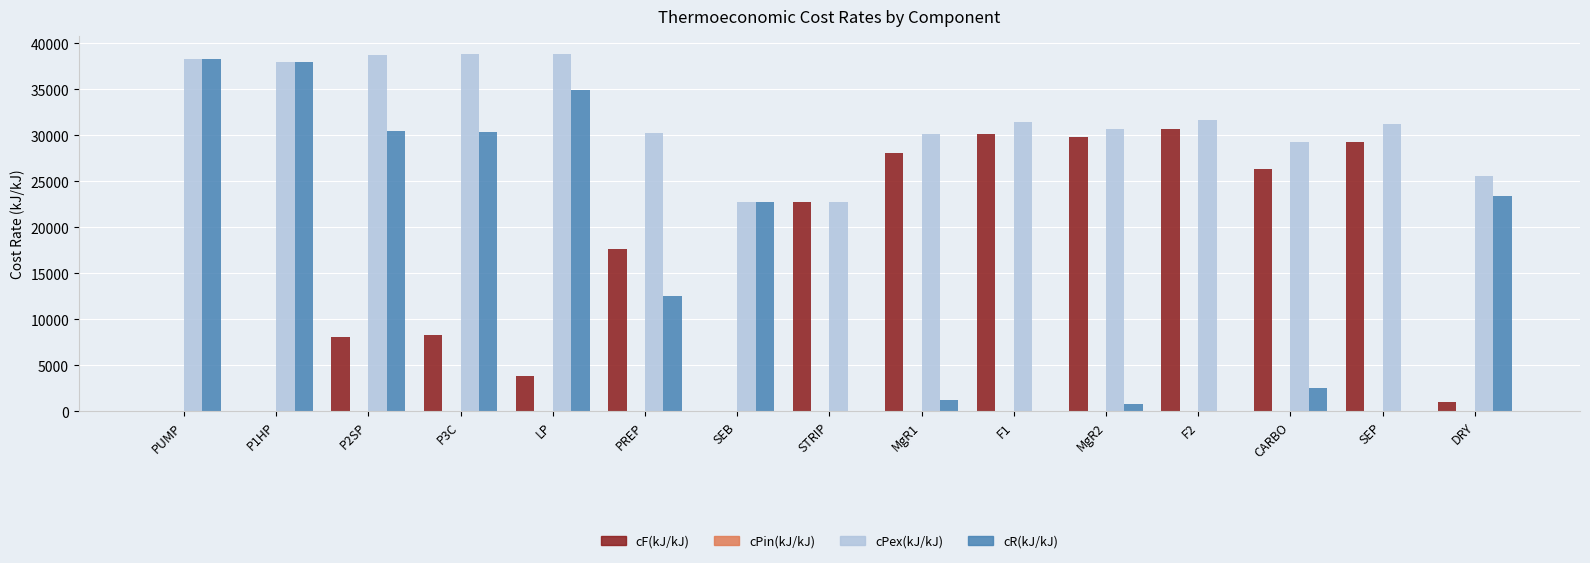

What is the spread (max minus min) of values at SEP?

31259.8